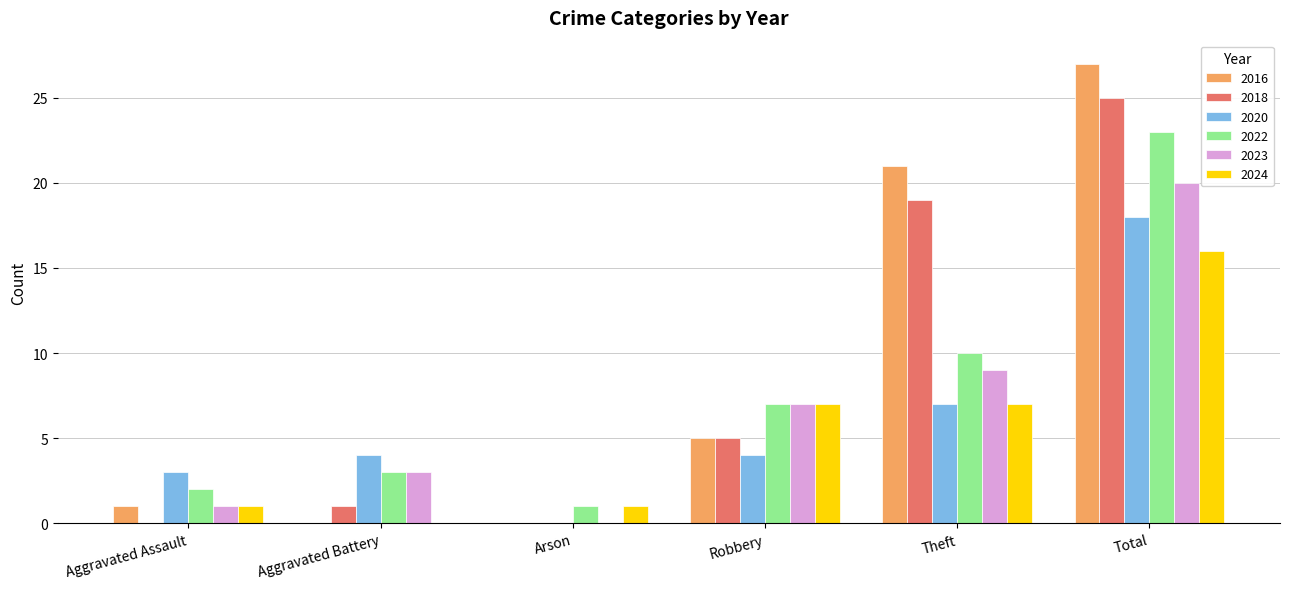

The 2020 series shows 3 at Aggravated Assault. True or false?

True